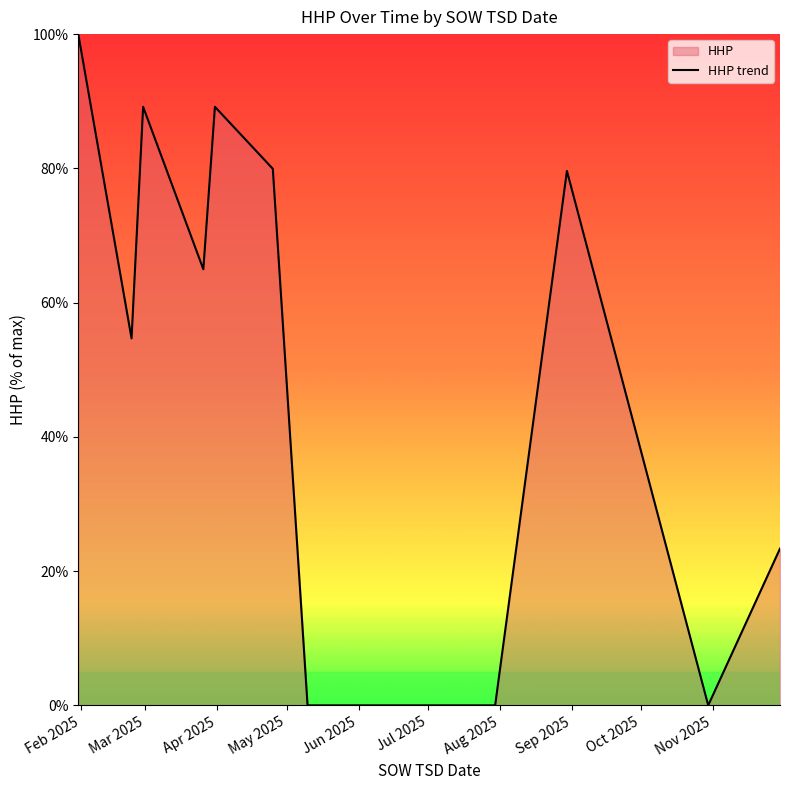

What is the difference between the maximum and minimum values?

100.0